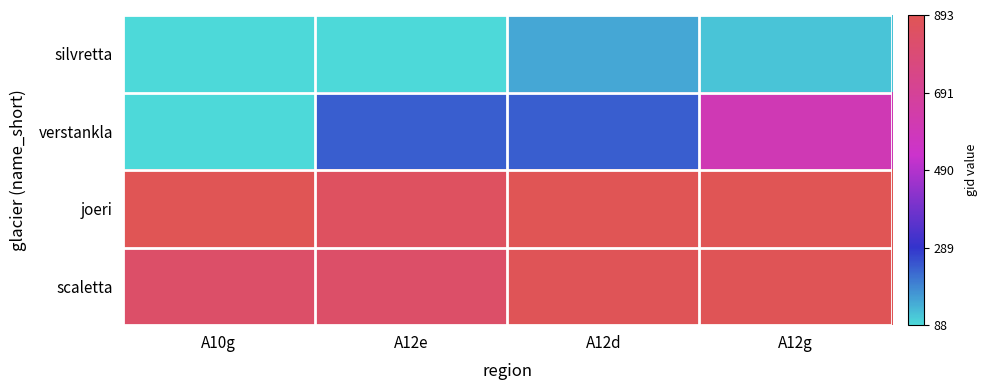

Which series changed the most between A12d and A12g?

verstankla